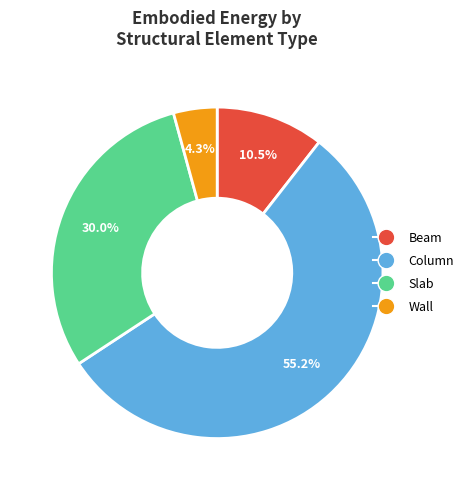

What is the smallest slice in the pie chart?

Wall